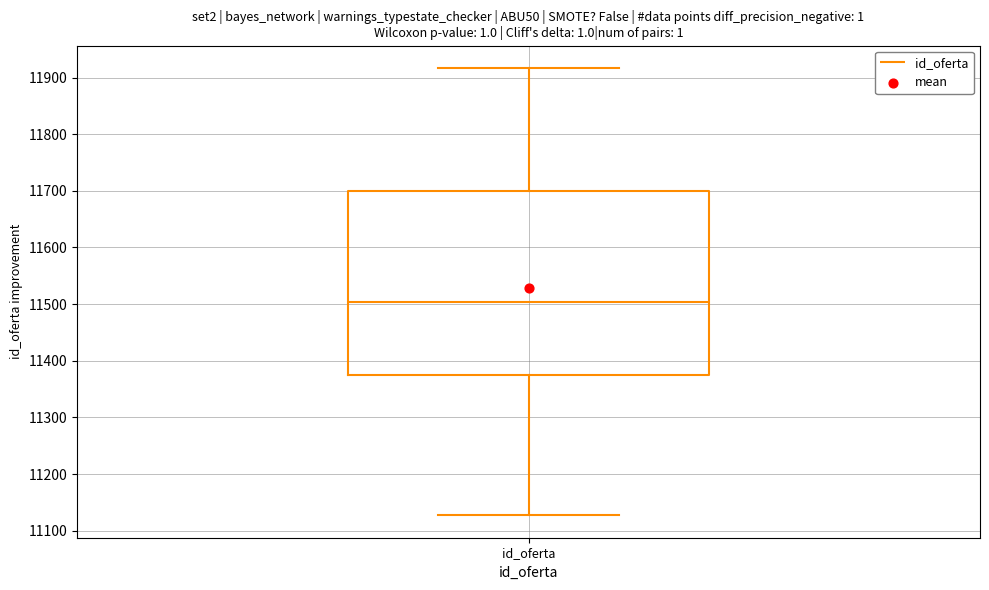

Transcribe this box plot: give where the median line is, the range the box spans, and where the two whiskers end, as read against the y-axis. The values are not printed on the chart, so give them approximately, as read against the axis.

median 11500, box 11370 to 11700, whiskers 11130 to 11920